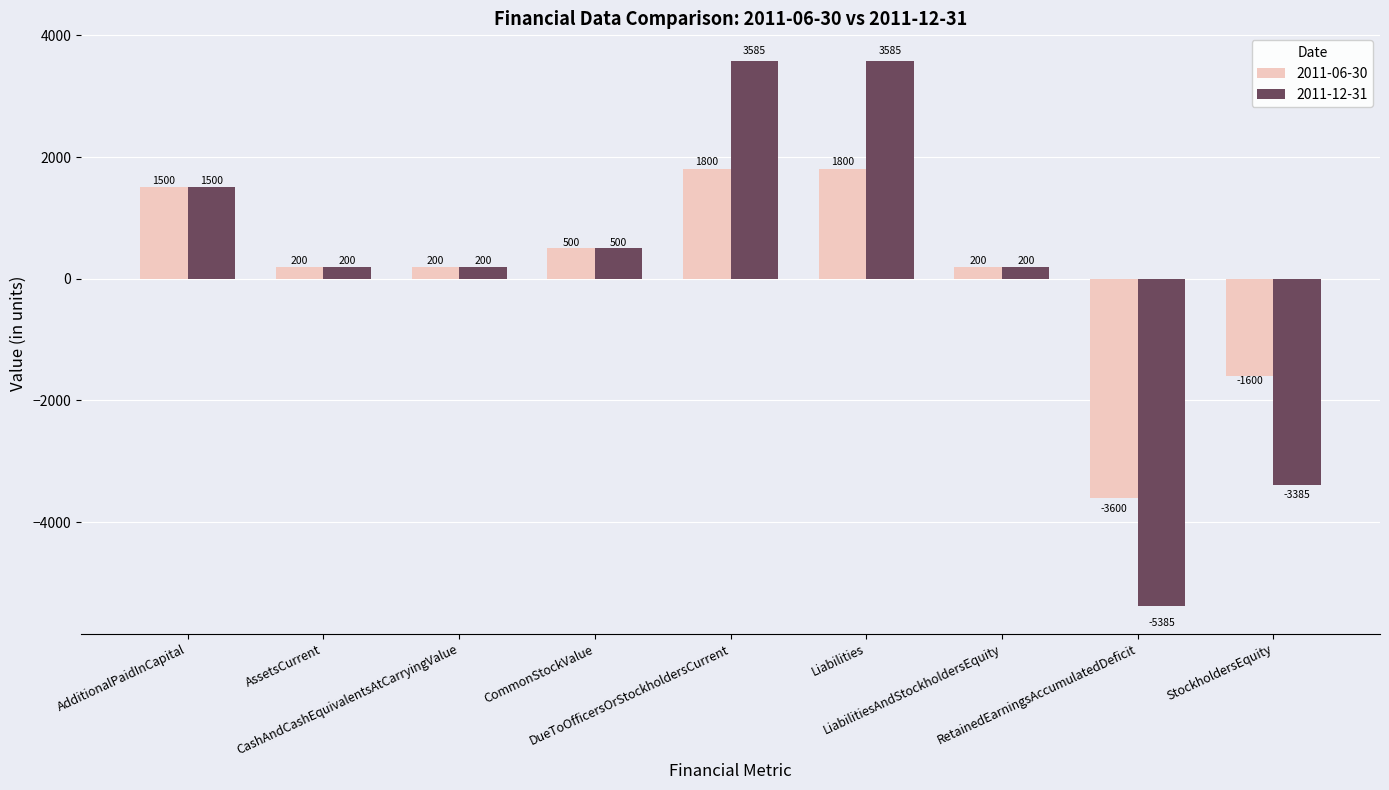

What is the label of the 2nd bar from the left?

AssetsCurrent